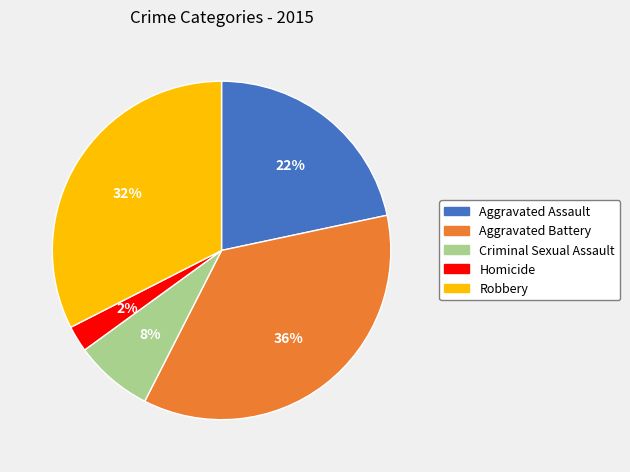

Between Aggravated Assault and Criminal Sexual Assault, which is larger?

Aggravated Assault